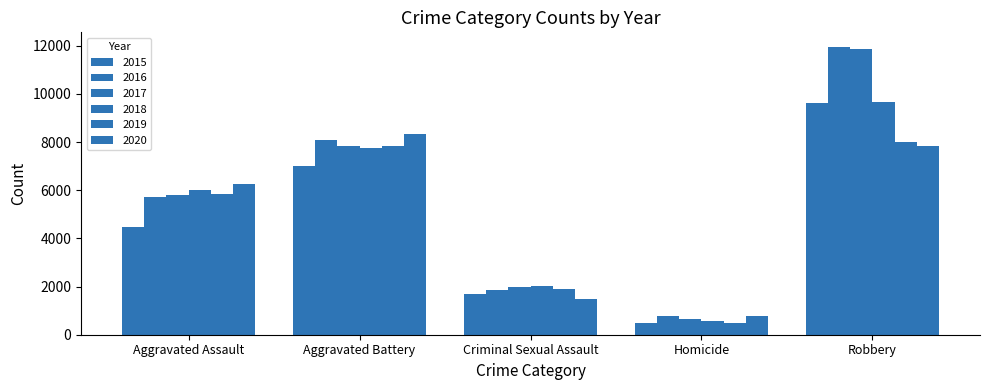

Count the number of data series in this chart.

6